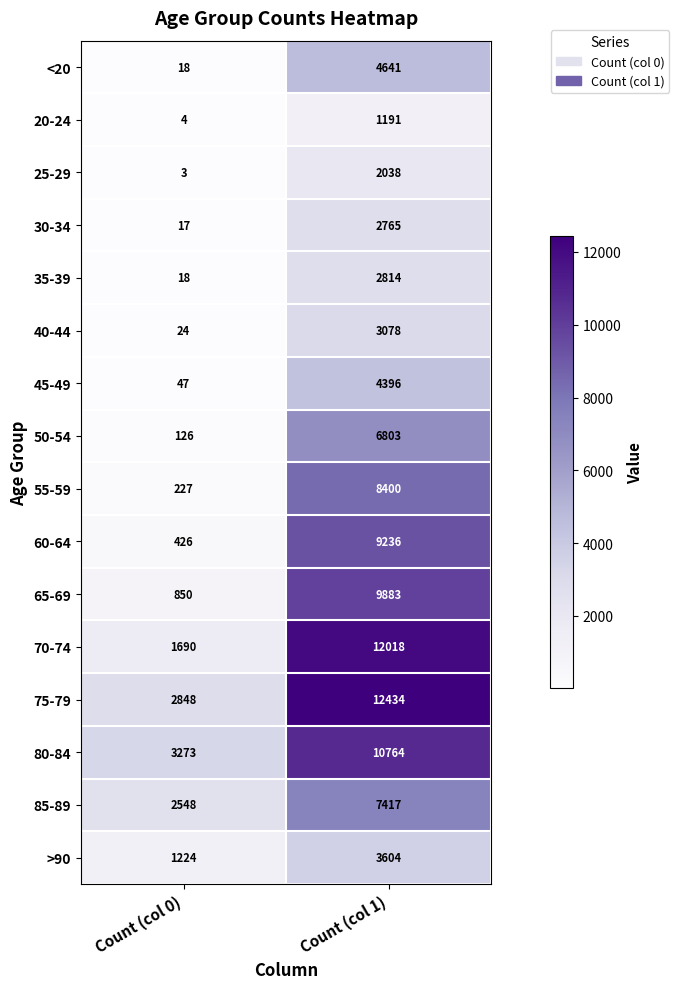

Between Count (col 0) and Count (col 1), which series saw the biggest shift?

70-74